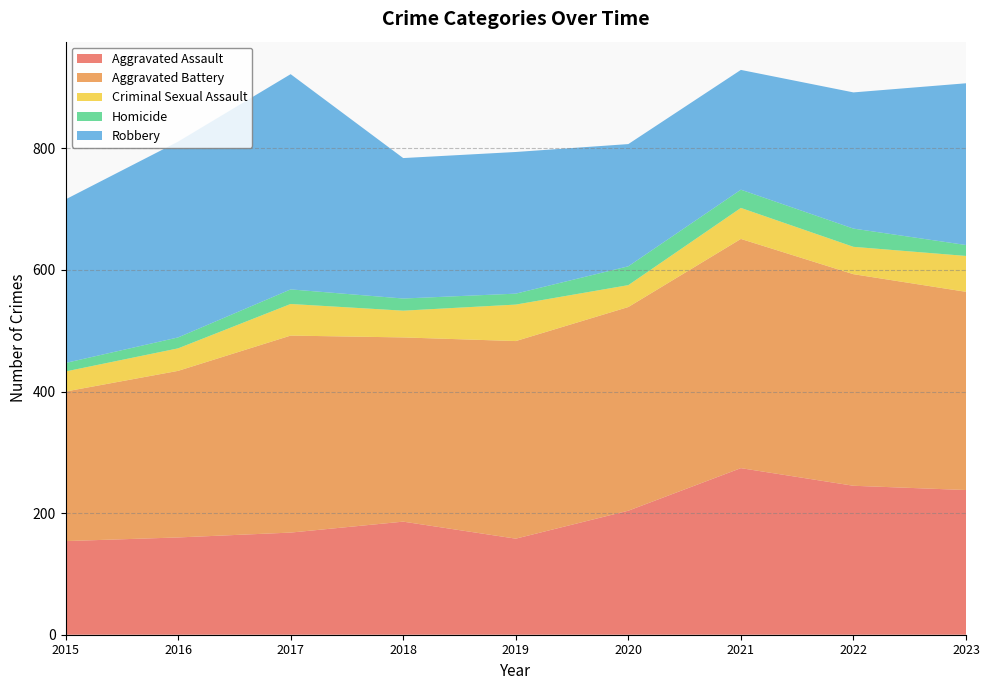

Reading right to left, extract all data points from this chart.

Aggravated Assault: 2023=238	2022=245	2021=274	2020=204	2019=158	2018=186	2017=168	2016=160	2015=154
Aggravated Battery: 2023=326	2022=348	2021=377	2020=335	2019=325	2018=303	2017=324	2016=274	2015=246
Criminal Sexual Assault: 2023=59	2022=45	2021=51	2020=36	2019=60	2018=44	2017=52	2016=37	2015=33
Homicide: 2023=18	2022=30	2021=30	2020=31	2019=18	2018=20	2017=24	2016=18	2015=14
Robbery: 2023=266	2022=224	2021=197	2020=201	2019=233	2018=231	2017=354	2016=322	2015=269